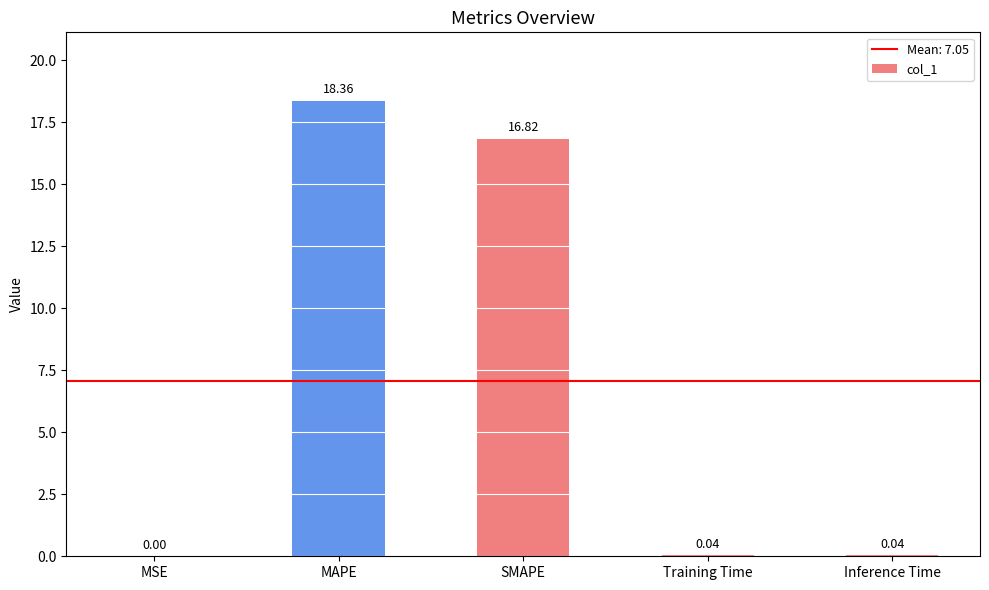

At which label is the value closest to 9?

SMAPE